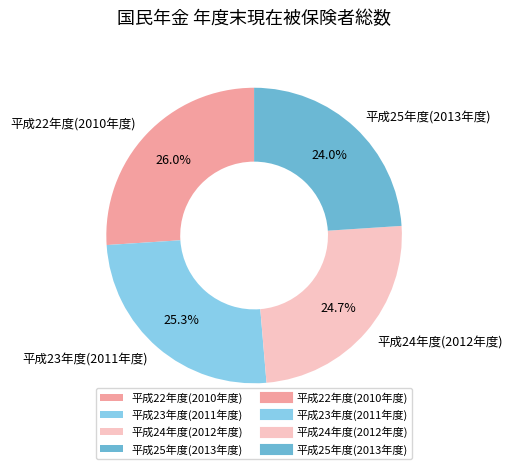

Combined, what portion of the pie is 平成24年度(2012年度) and 平成25年度(2013年度)?

48.7%